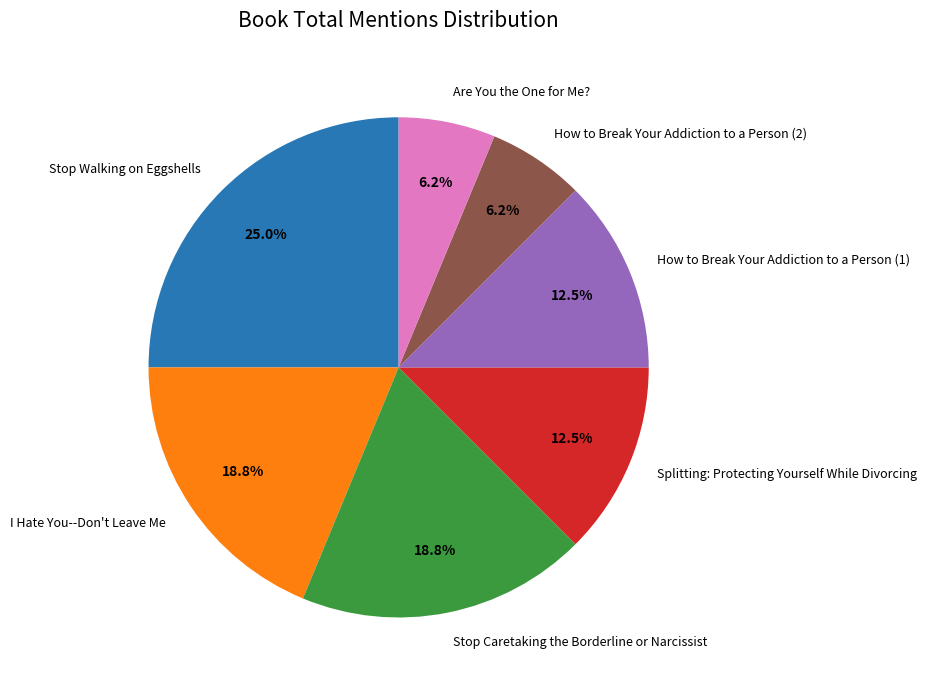

What is the ratio of the value at Stop Walking on Eggshells to the value at Splitting: Protecting Yourself While Divorcing?

2.0